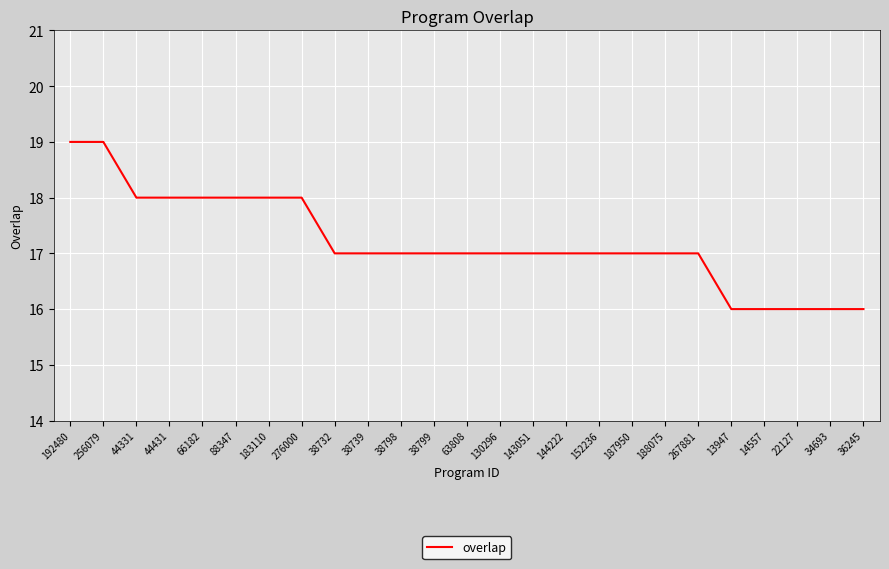

What is the minimum value shown in the chart?

16